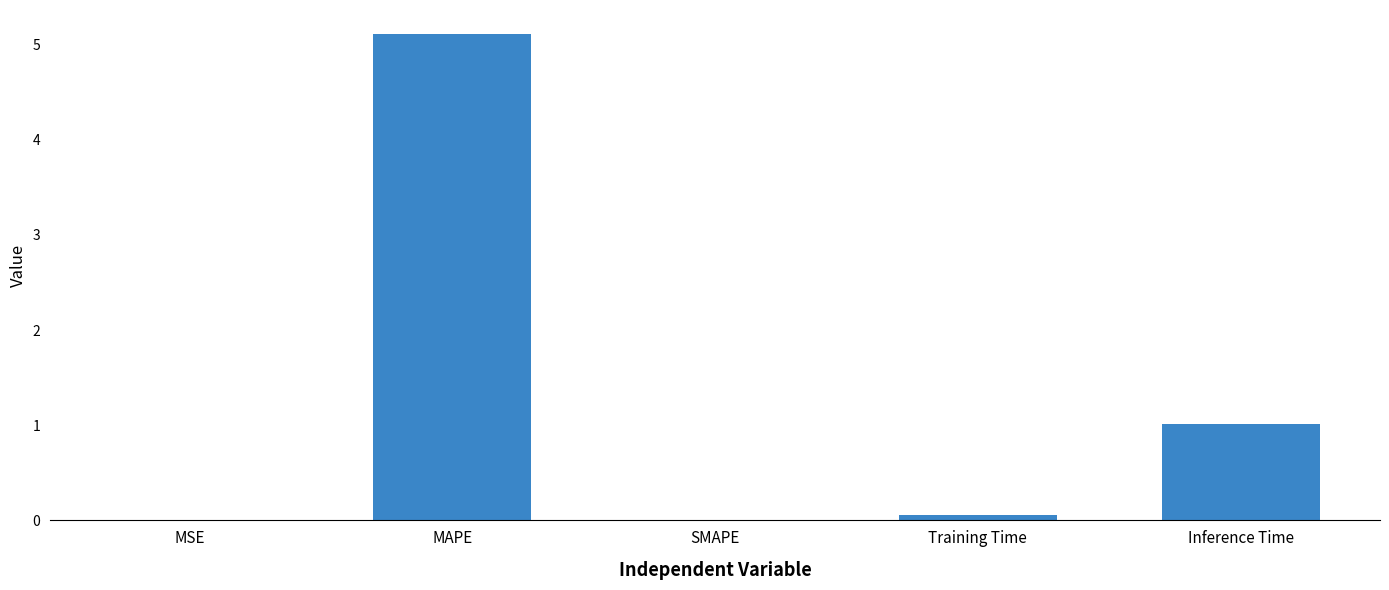

Which has a higher value, MAPE or SMAPE?

MAPE